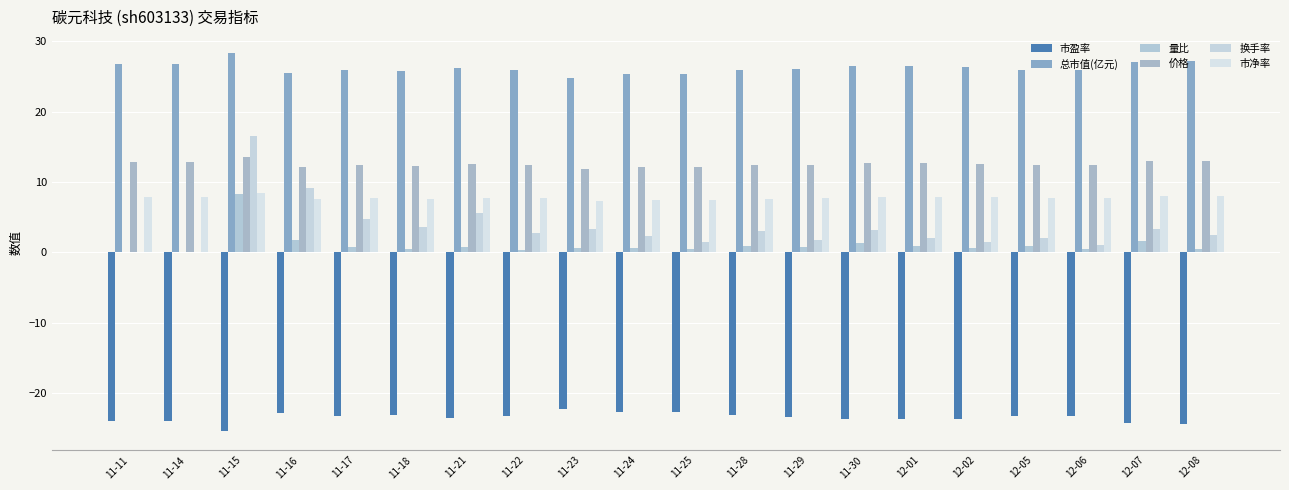

What is the total value across all series at 11-21?

29.3